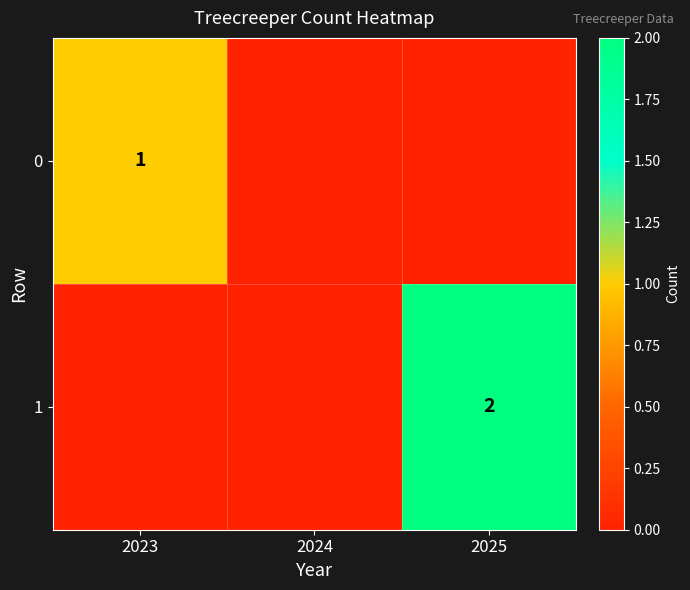

Rank the categories by 0 value from lowest to highest.

2024, 2025, 2023